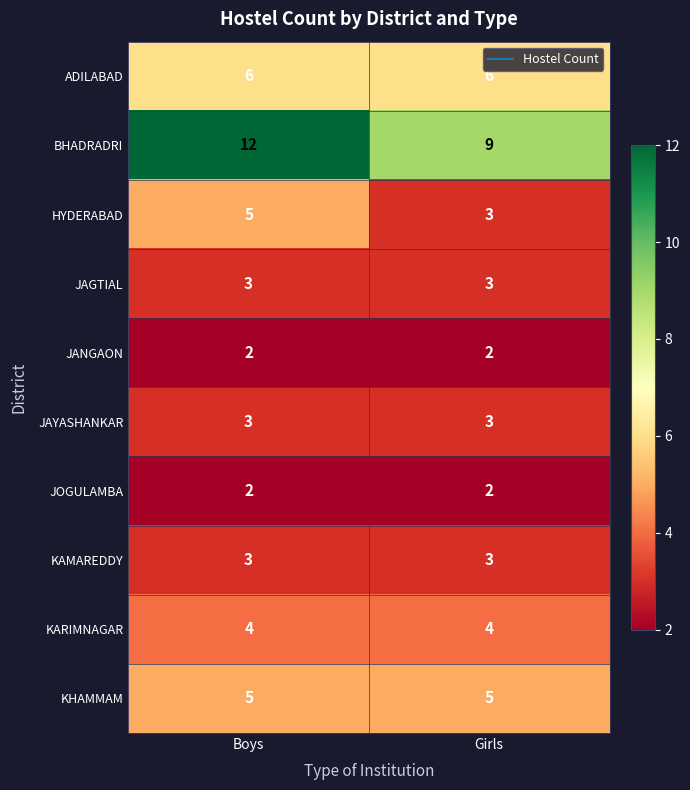

Between Boys and Girls, which series saw the biggest shift?

BHADRADRI